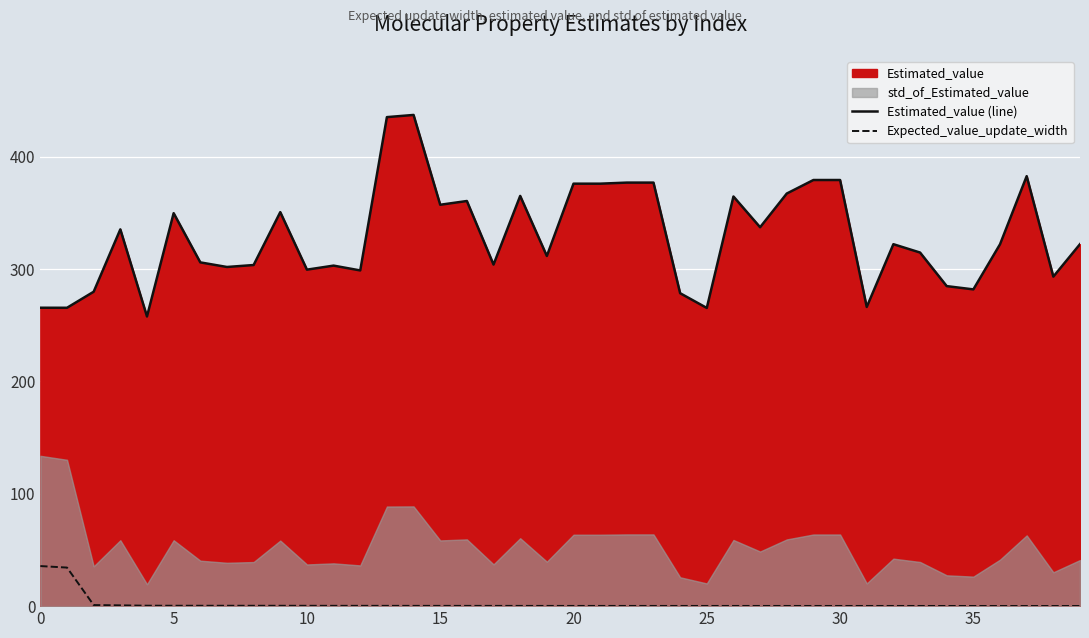

True or false: Expected_value_update_width and Estimated_value (line) cross at least once.

False